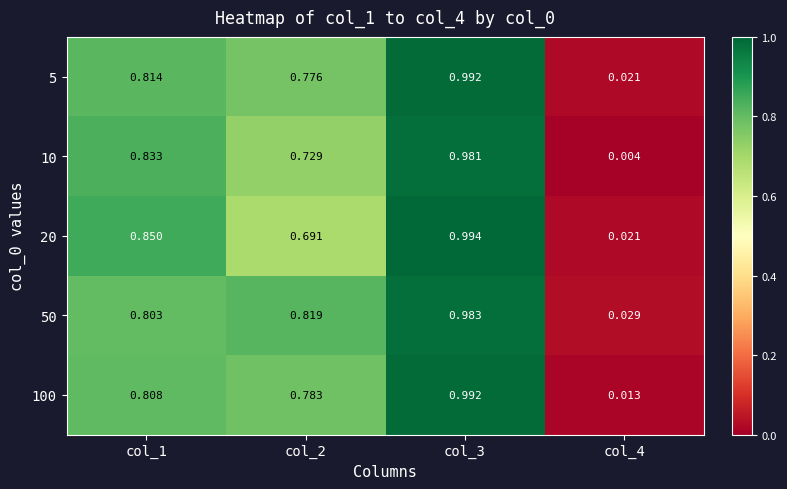

Which series changed the most between col_1 and col_2?

20